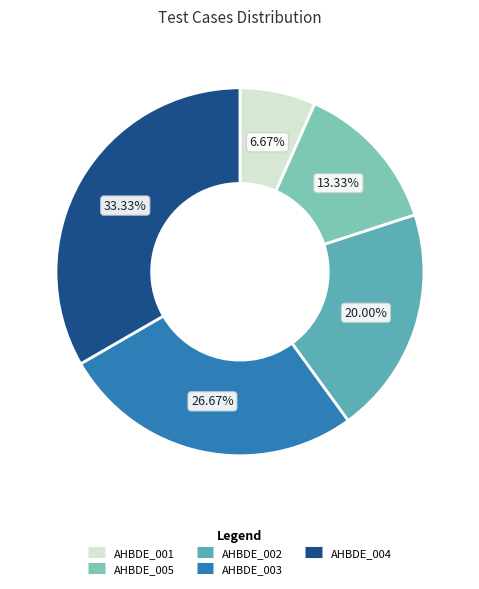

To the nearest percent, what portion does AHBDE_003 represent?

27%